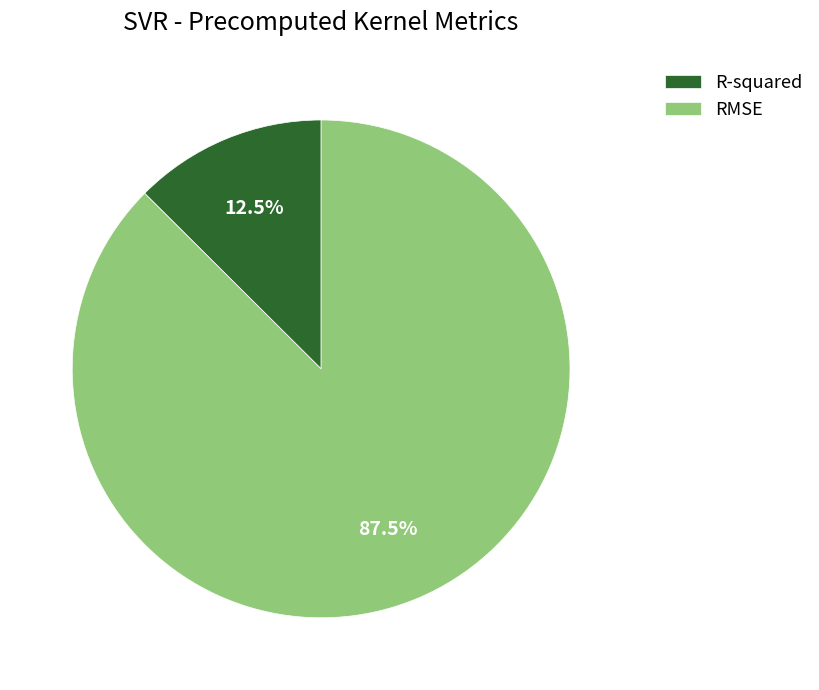

Is there a majority slice in this chart?

Yes